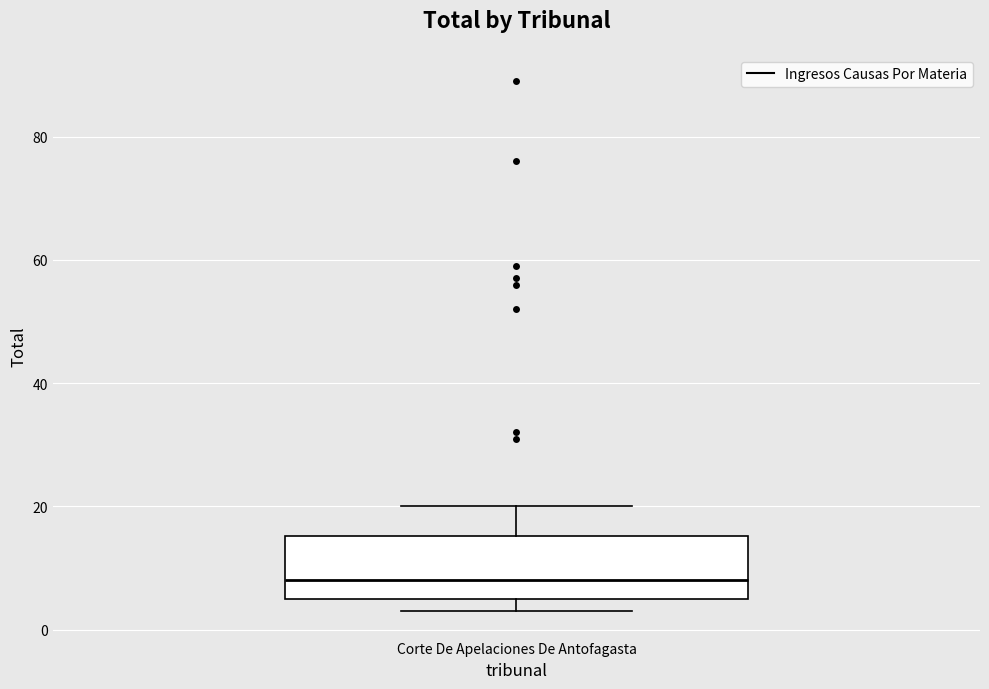

Transcribe this box plot: give where the median line is, the range the box spans, and where the two whiskers end, as read against the y-axis. The values are not printed on the chart, so give them approximately, as read against the axis.

median 8, box 6 to 16, whiskers 4 to 20